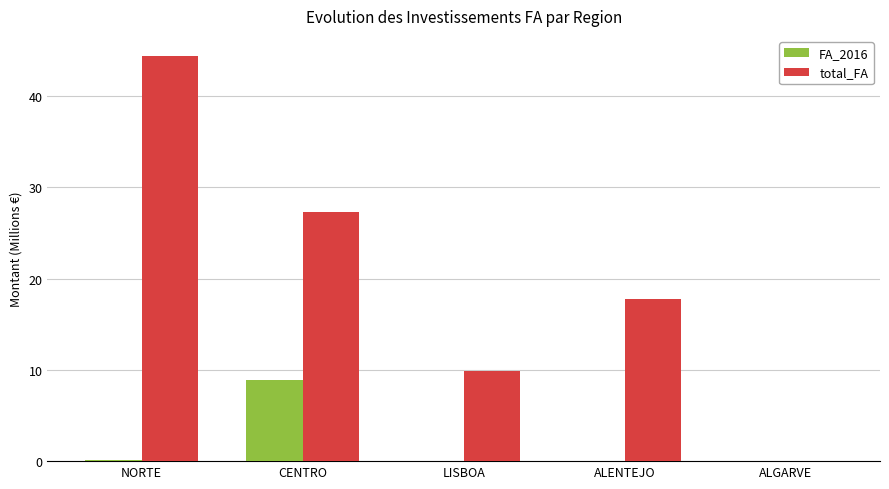

What are all the series names shown in the legend?

FA_2016, total_FA